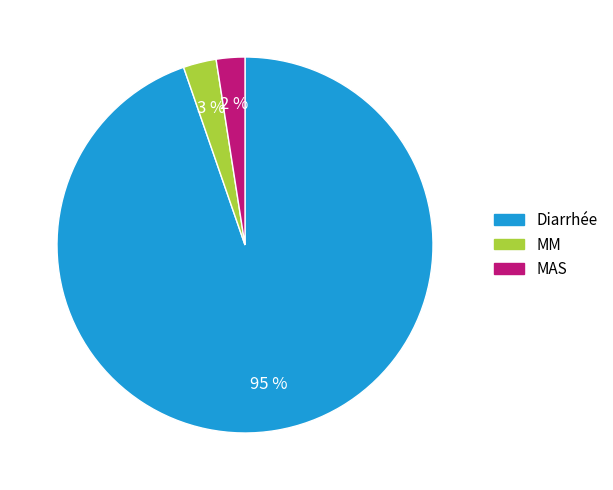

What is the largest slice in the pie chart?

Diarrhée